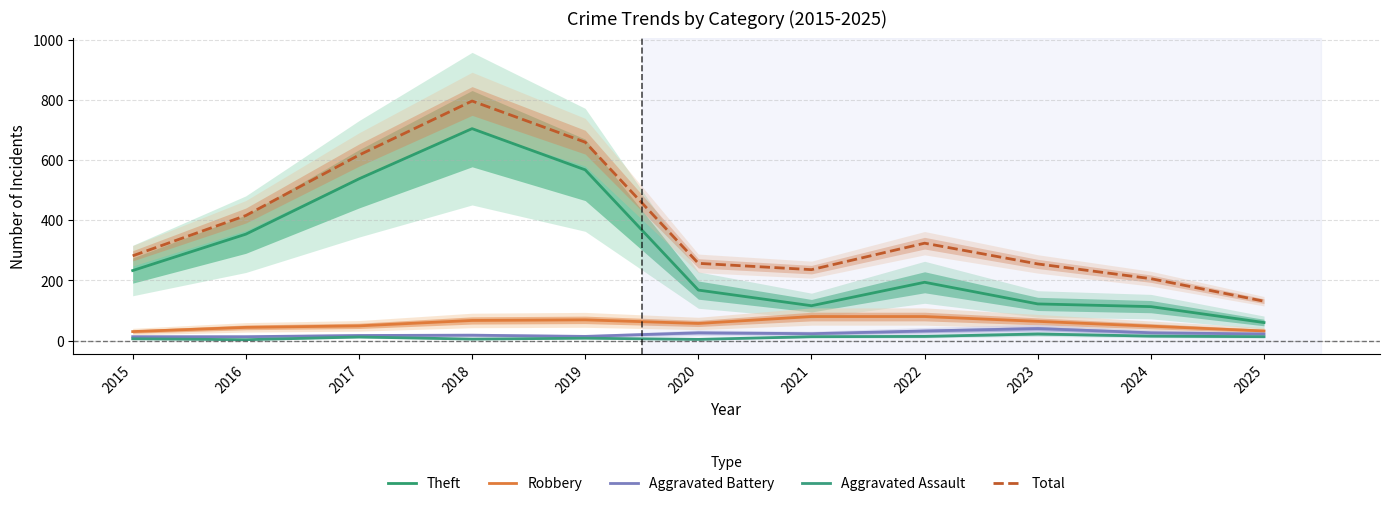

Reading right to left, extract all data points from this chart.

Theft: 2025=60	2024=113	2023=122	2022=194	2021=116	2020=168	2019=568	2018=705	2017=538	2016=354	2015=233
Robbery: 2025=32	2024=48	2023=64	2022=80	2021=80	2020=57	2019=69	2018=67	2017=49	2016=44	2015=30
Aggravated Battery: 2025=22	2024=26	2023=40	2022=32	2021=23	2020=26	2019=14	2018=18	2017=17	2016=13	2015=13
Aggravated Assault: 2025=13	2024=15	2023=22	2022=14	2021=13	2020=4	2019=8	2018=5	2017=12	2016=3	2015=6
Total: 2025=131	2024=206	2023=255	2022=324	2021=236	2020=257	2019=660	2018=797	2017=617	2016=416	2015=282